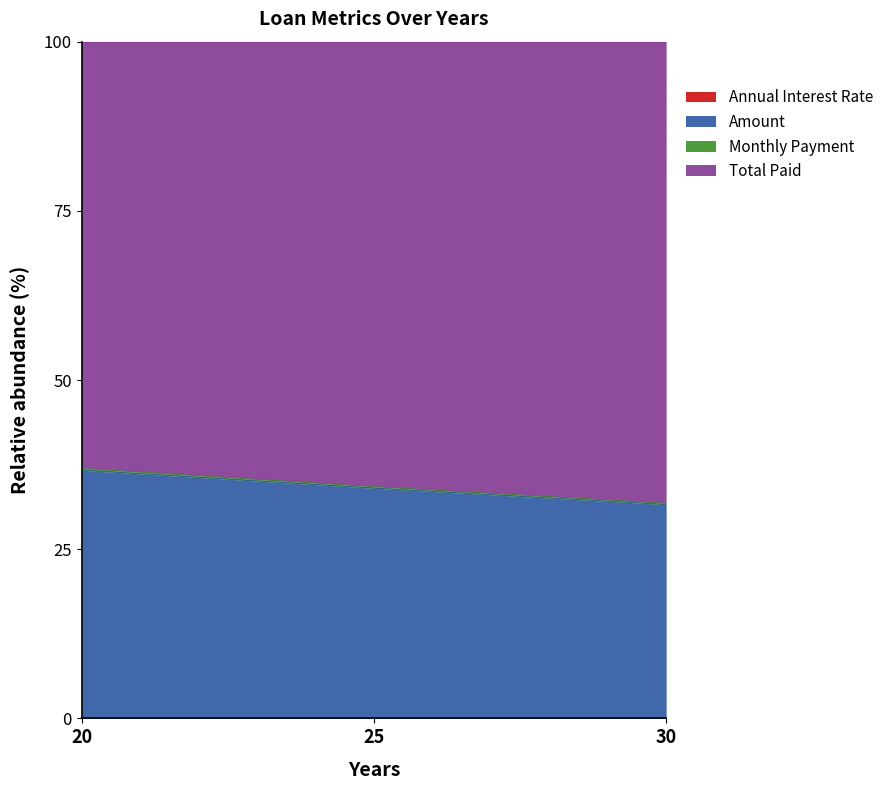

Is it true that Monthly Payment equals 31.8 at 30?

True